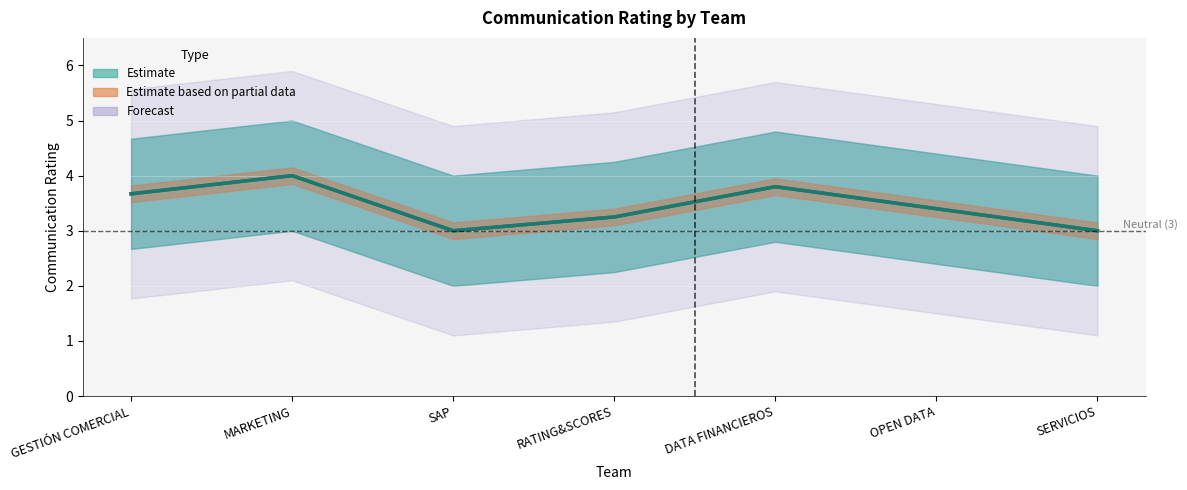

What is the label of the 5th point from the right?

SAP